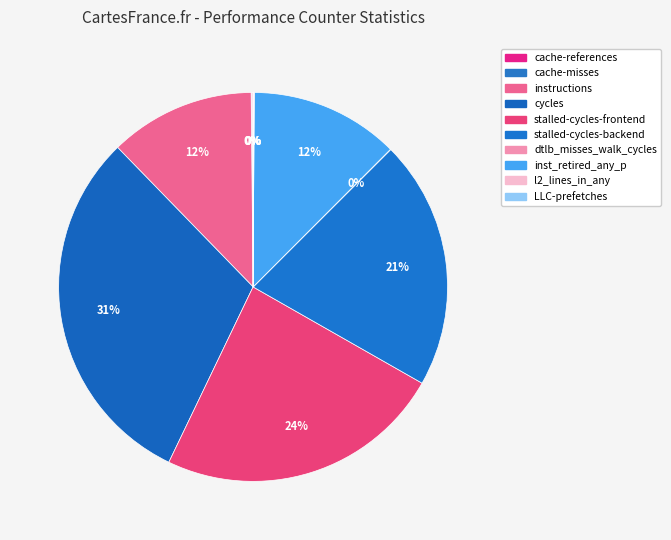

What is the change in value from stalled-cycles-backend to dtlb_misses_walk_cycles?

-5573875936